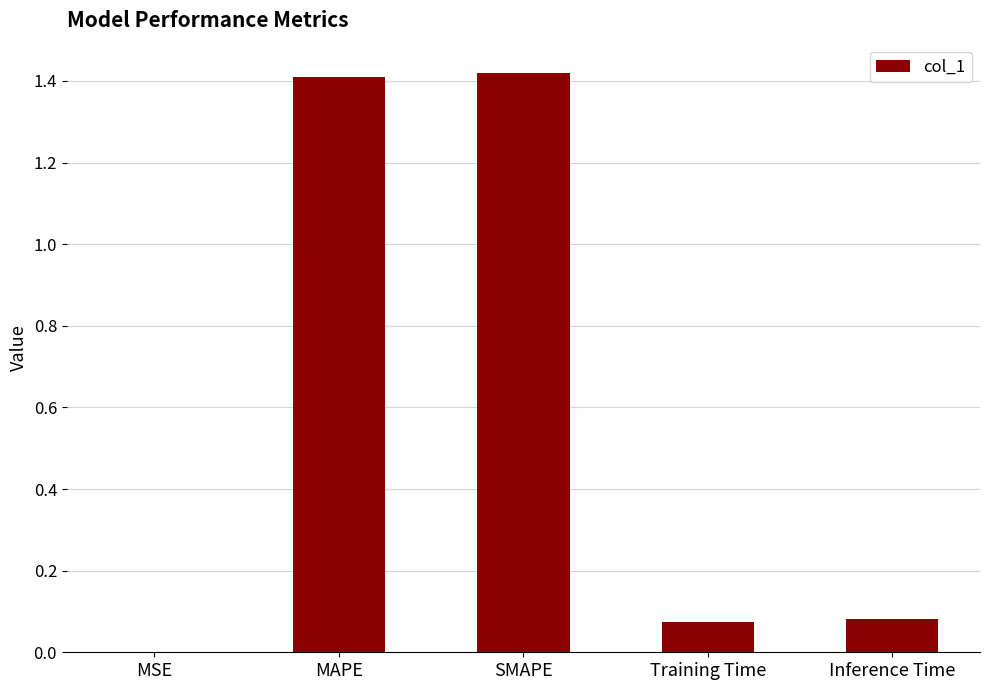

What is the sum of all values?

3.0